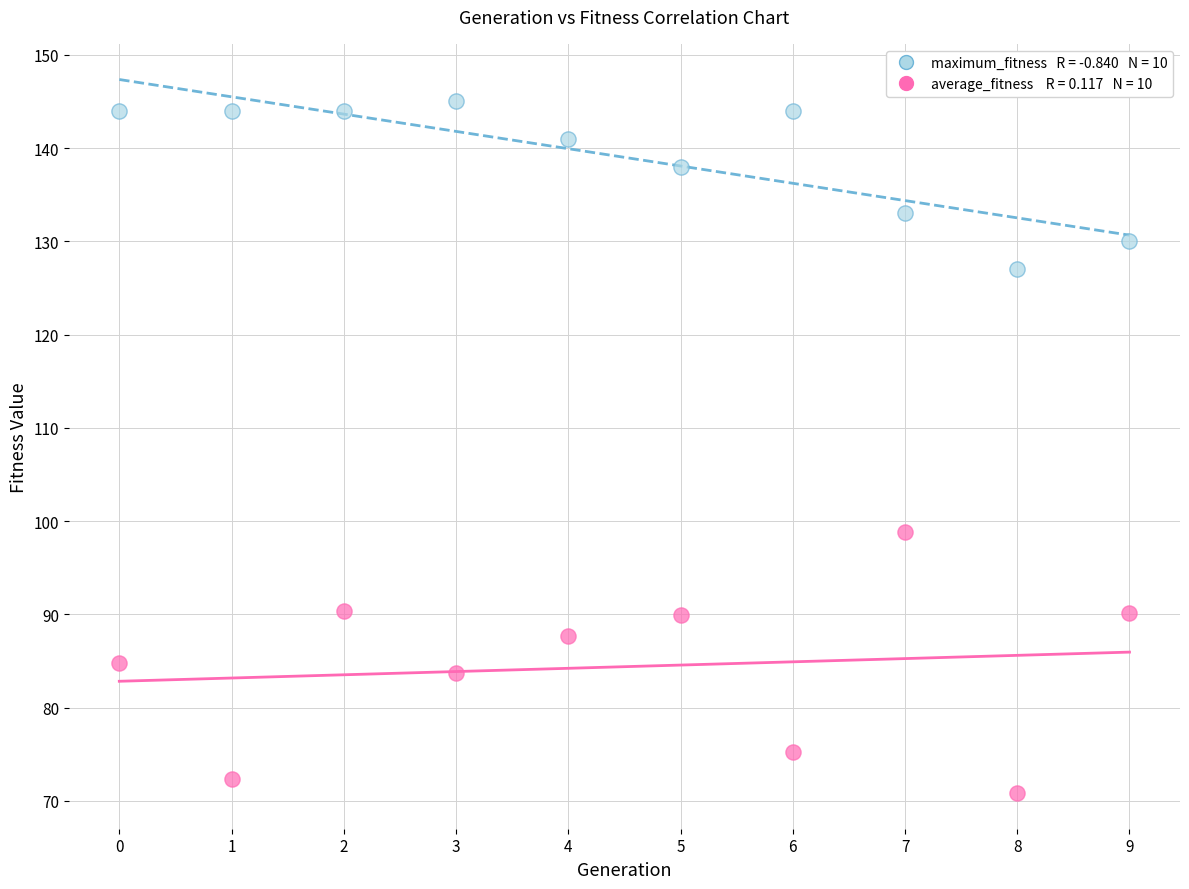

Across all data points, what is the range of Y values (max minus min)?

74.2